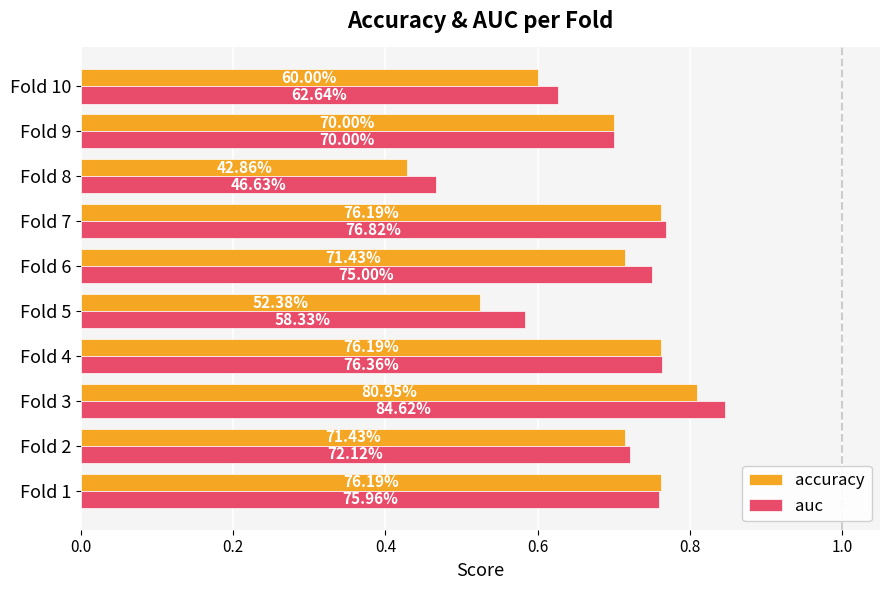

What is the sum of all accuracy values?

6.8